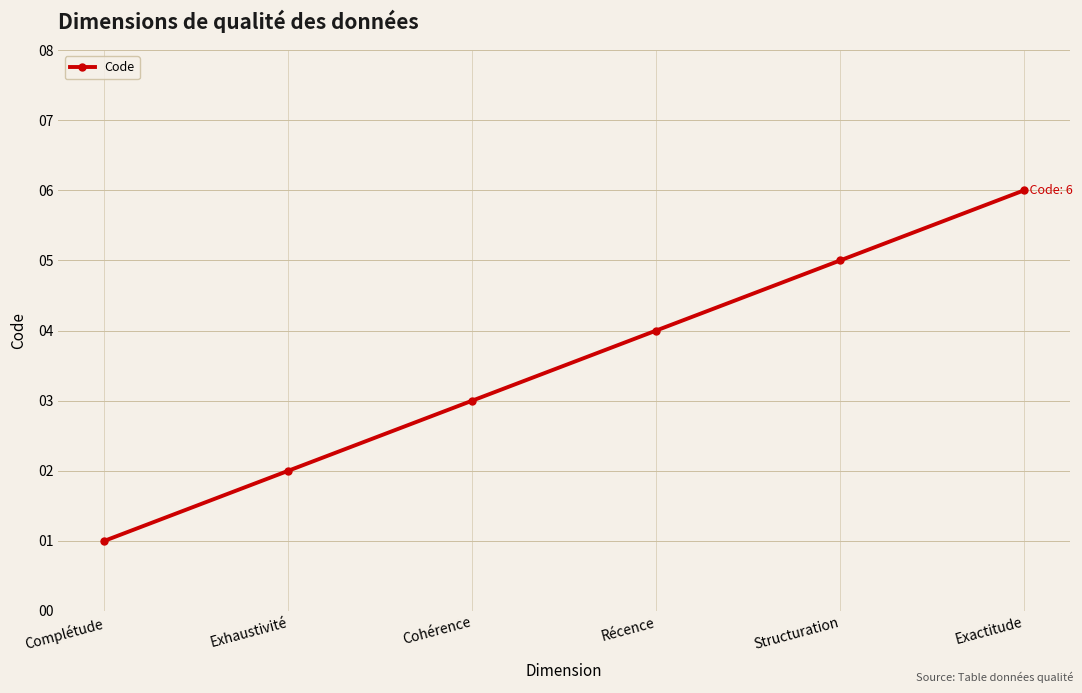

What is the label of the 4th point from the right?

Cohérence